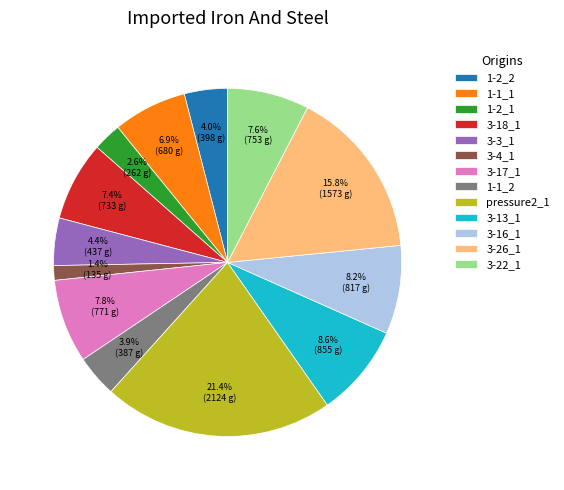

Does any single category account for the majority?

No